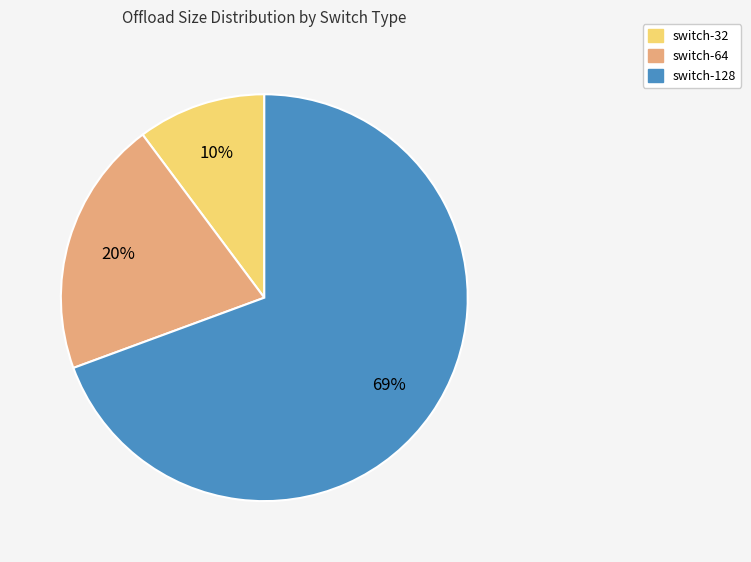

True or false: switch-32 accounts for 26% of the total.

False